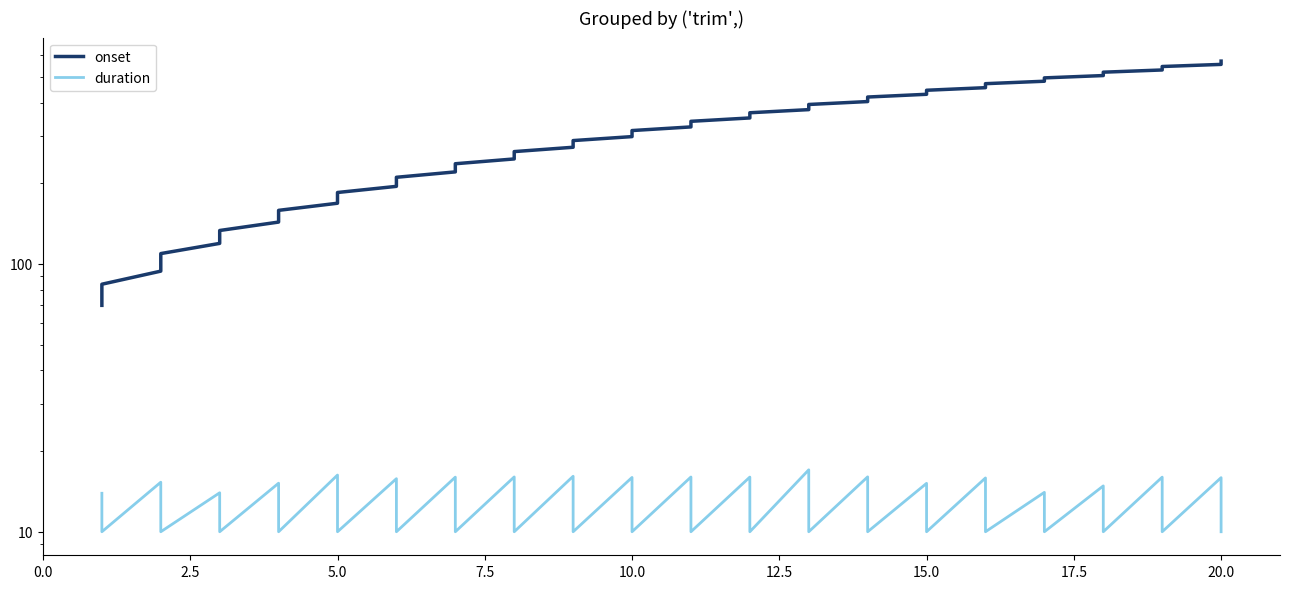

Is it true that onset equals 512.3 at 10.0?

False